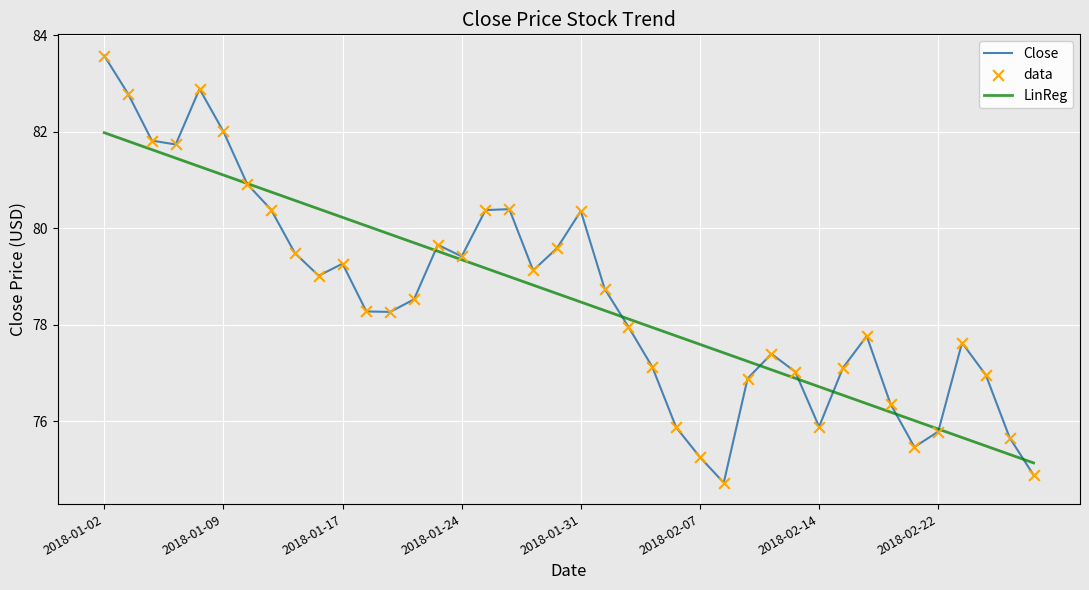

What is the highest value of the LinReg series?

82.0